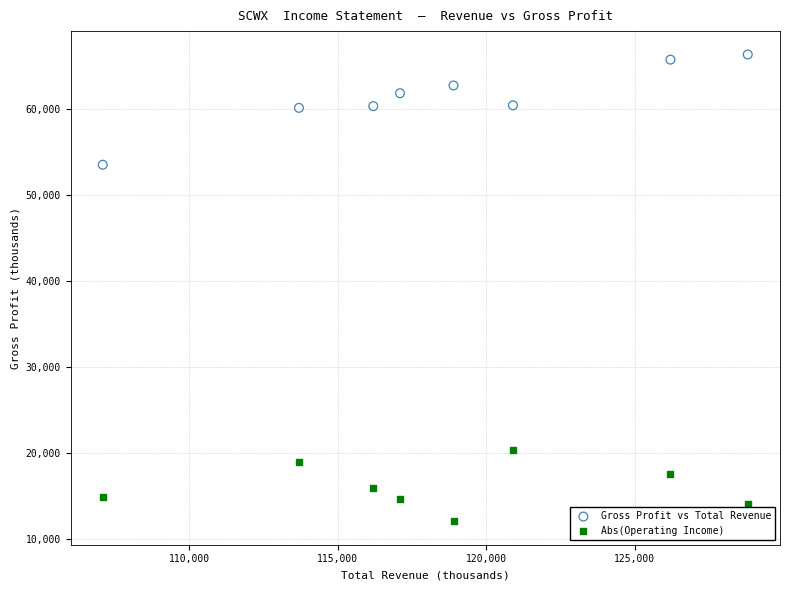

Across all series, what Y value is closest to 39200?

53500